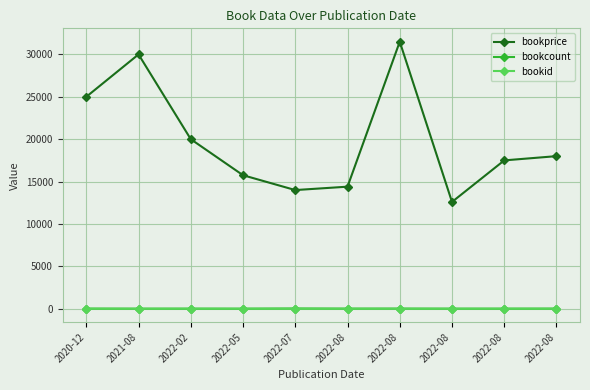

What is the average value of the bookcount series?

14